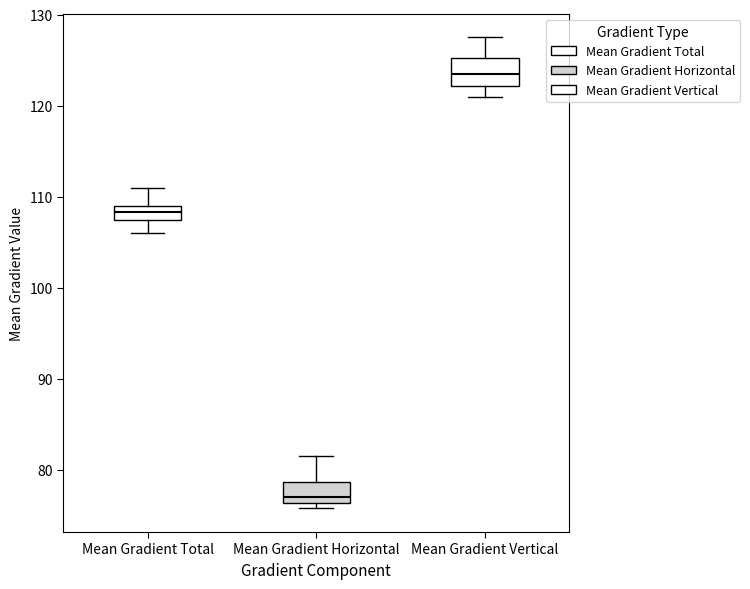

Which box has the highest median line?

Mean Gradient Vertical